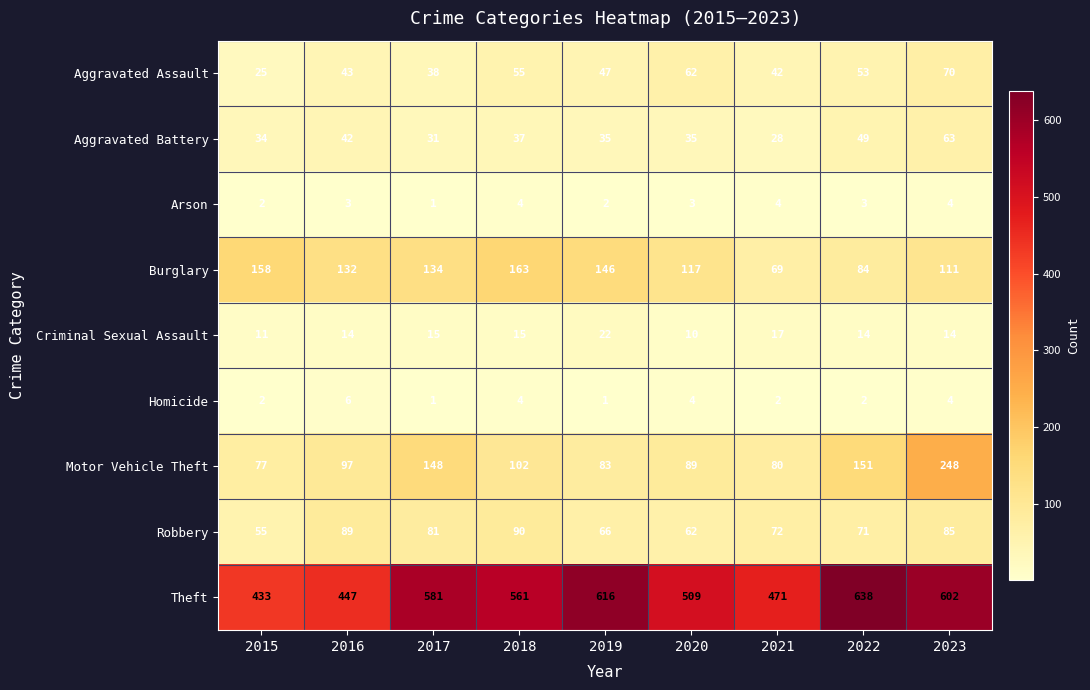

What is the minimum value for Criminal Sexual Assault?

10